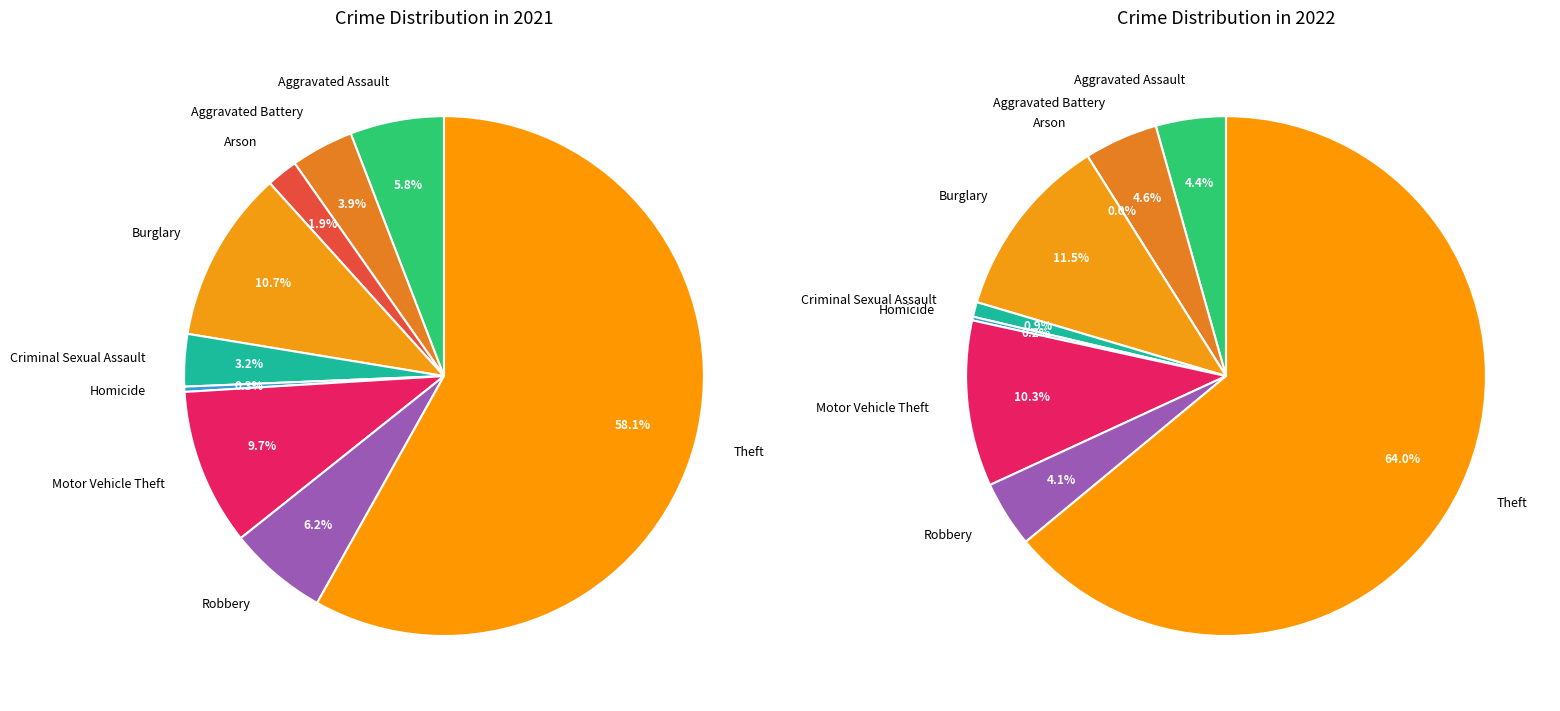

Count the number of slices in the pie.

9